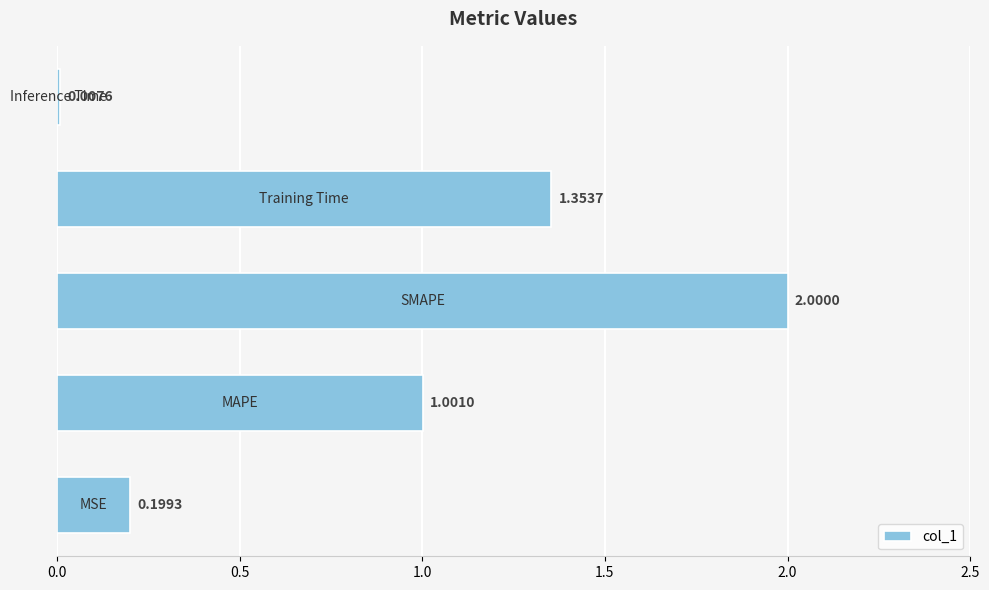

What is the average value?

0.9